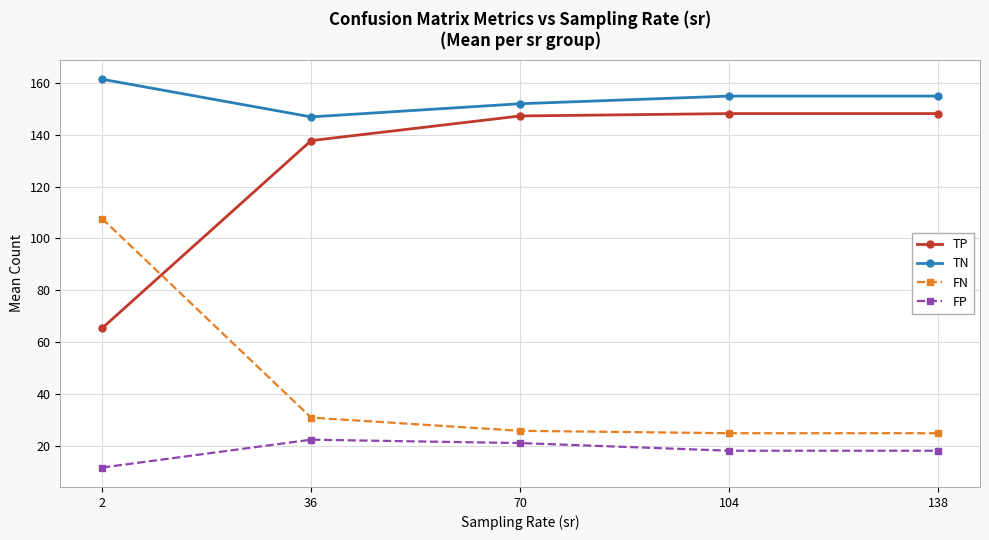

Does the chart have visible grid lines?

Yes